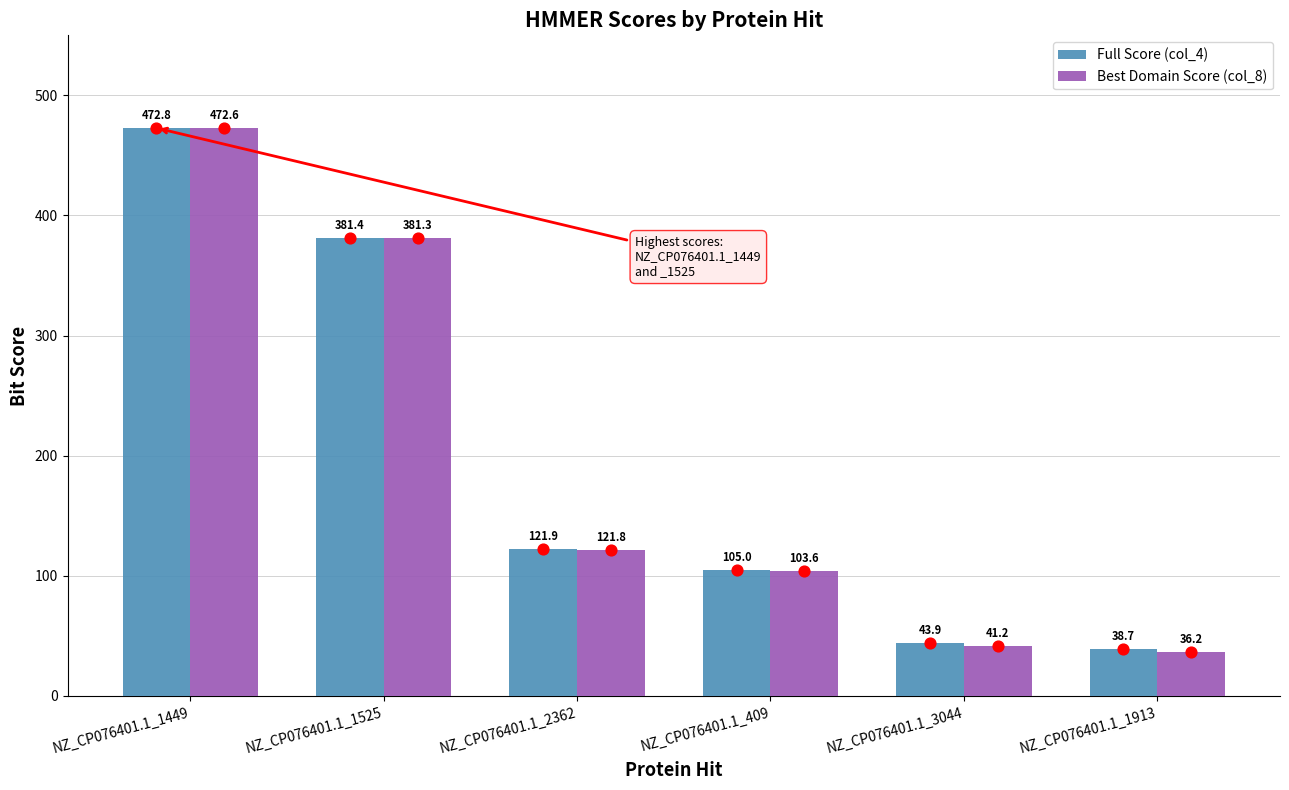

At how many categories does at least one series exceed 128?

2